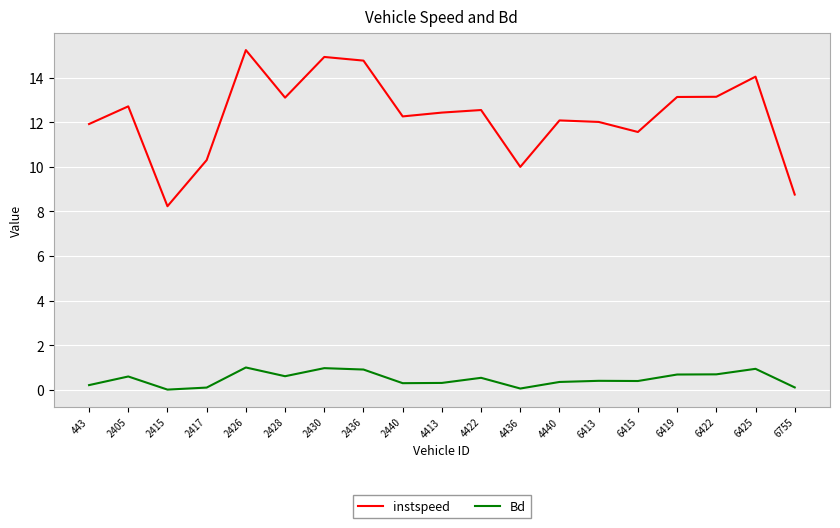

True or false: Bd has a value of 0.9 at 2436.

True